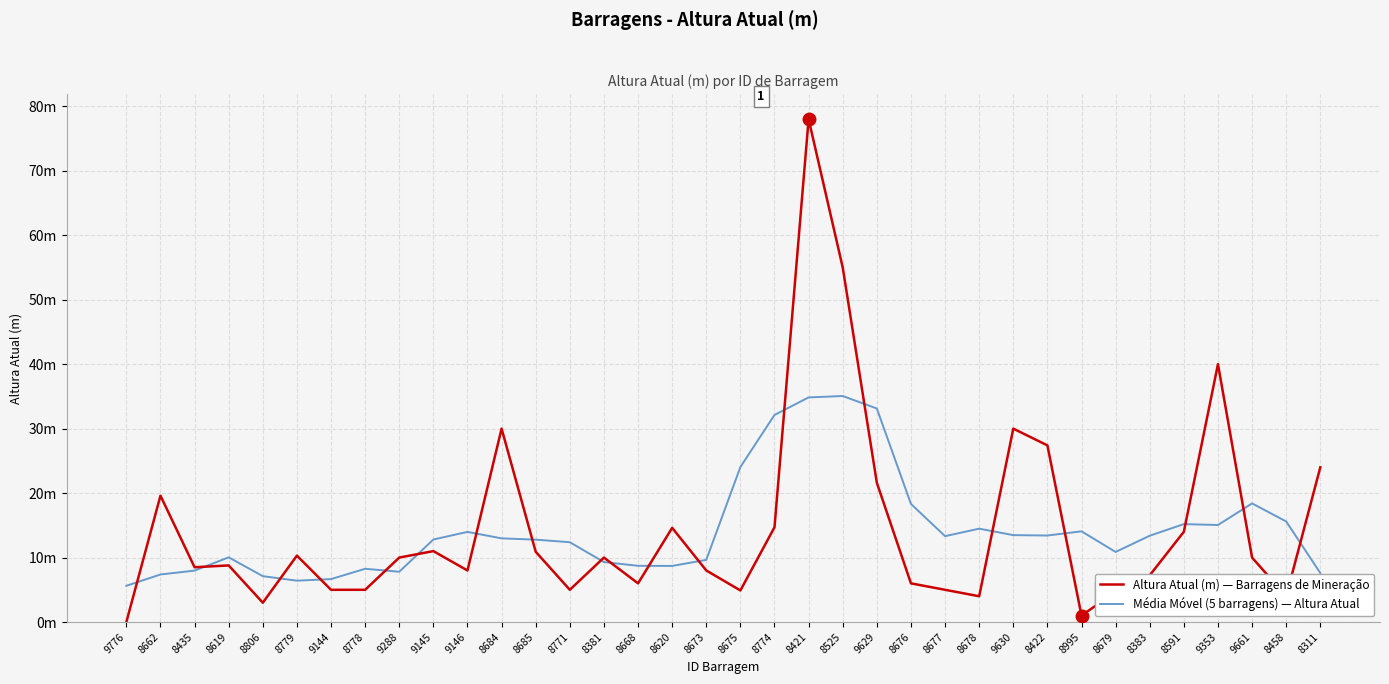

How many interior local valleys does the Altura Atual (m) — Barragens de Mineração series have?

9